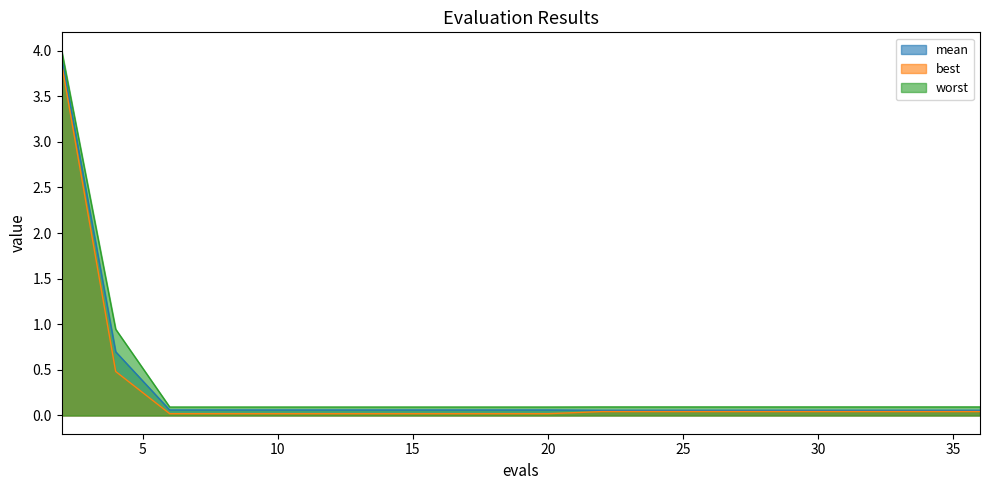

Rank the series at 25 from lowest to highest value.

best, mean, worst